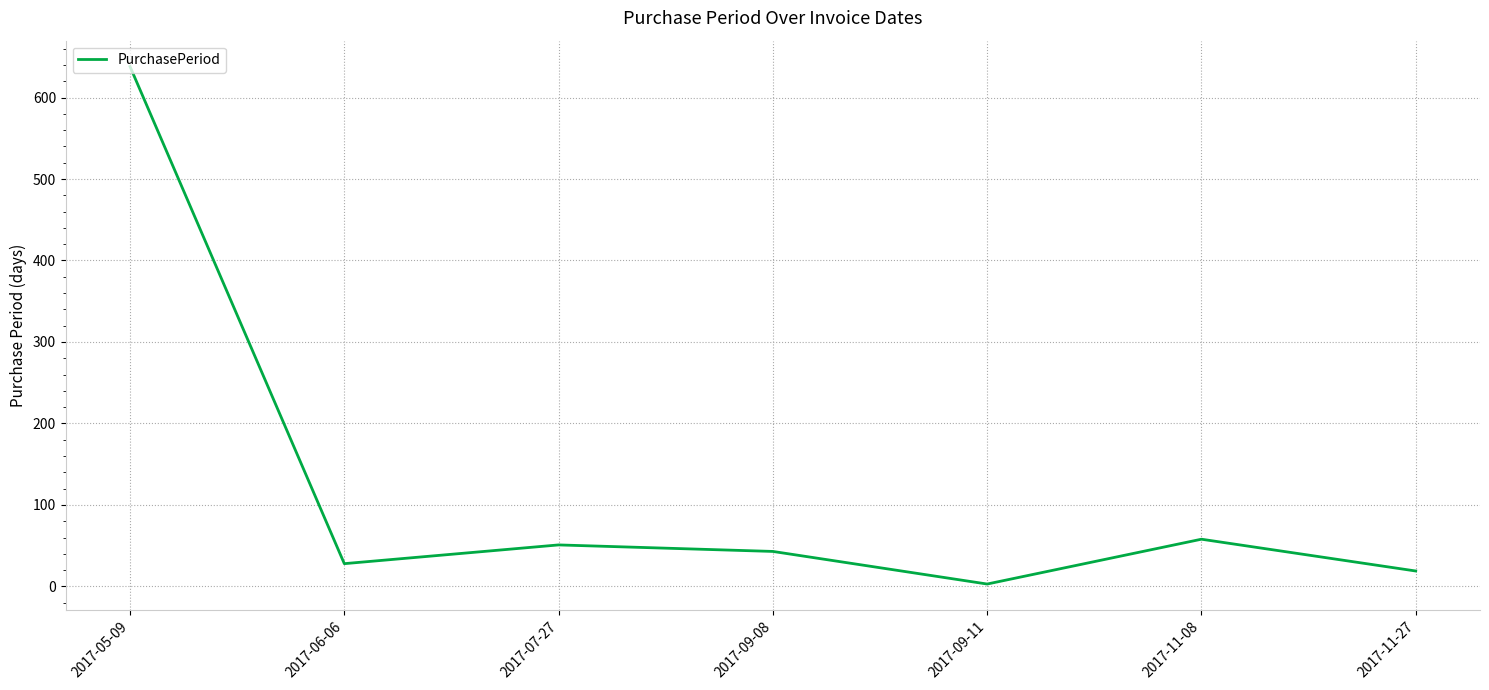

Where does the data first go above 43?

2017-05-09